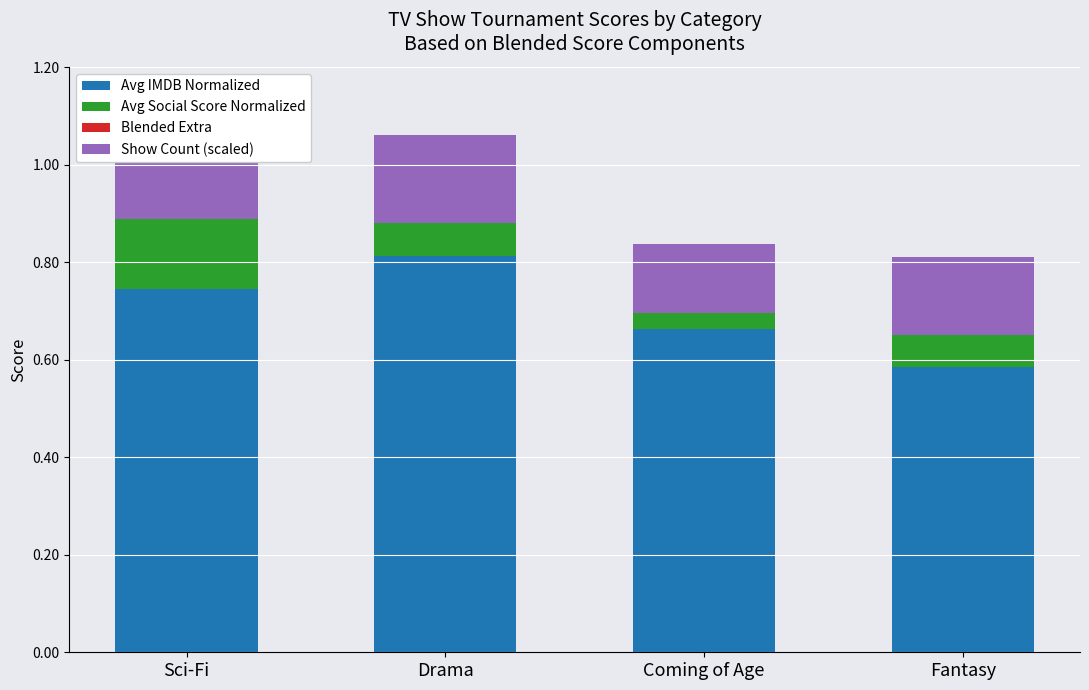

At which label is Show Count (scaled) closest to 0?

Coming of Age